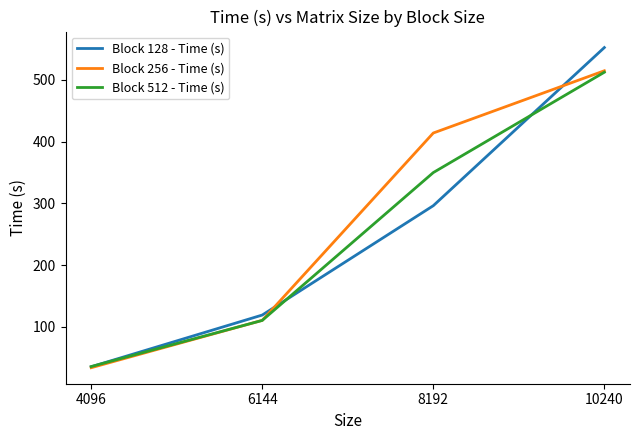

Which series changed the most between 6144 and 10240?

Block 128 - Time (s)